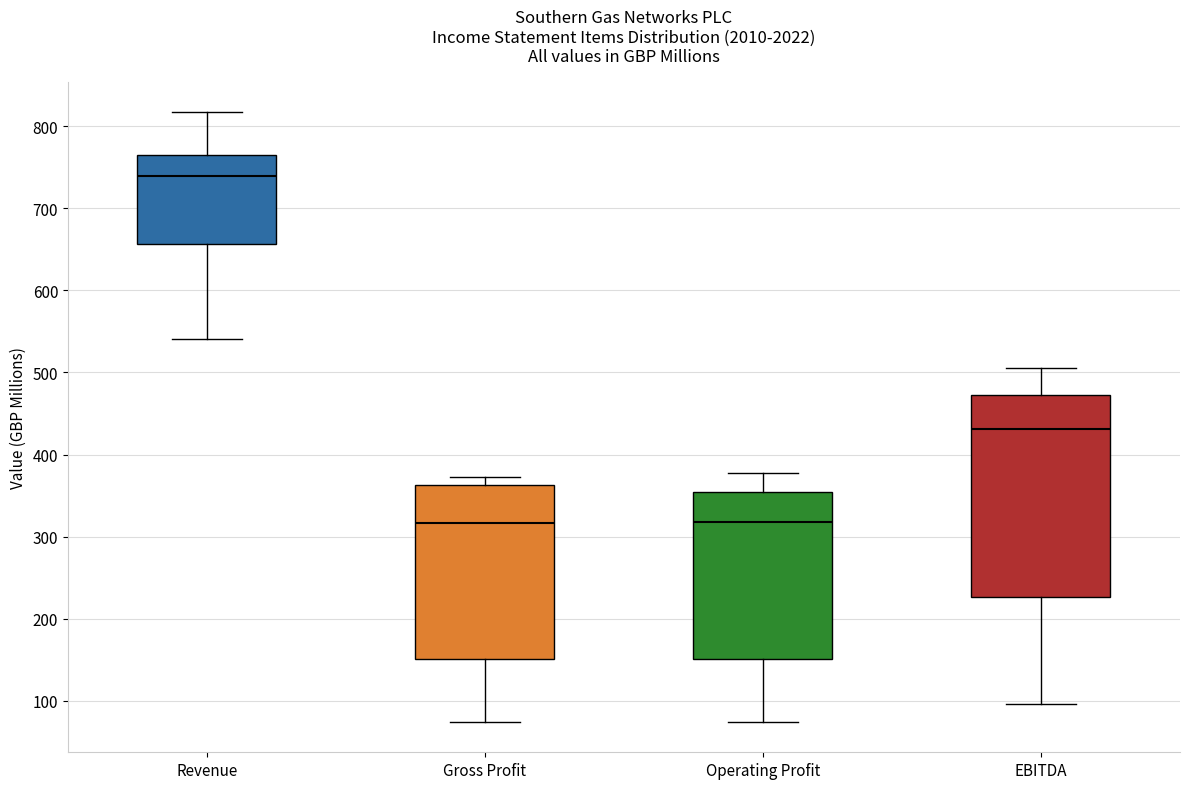

Reading left to right, transcribe this box plot: for each box, give where its median line is, the range the box spans, and where its two whiskers end, as read against the y-axis. The values are not printed on the chart, so give them approximately, as read against the axis.

Revenue: median 740, box 660 to 770, whiskers 540 to 820
Gross Profit: median 320, box 150 to 360, whiskers 70 to 370
Operating Profit: median 320, box 150 to 350, whiskers 70 to 380
EBITDA: median 430, box 230 to 470, whiskers 100 to 510